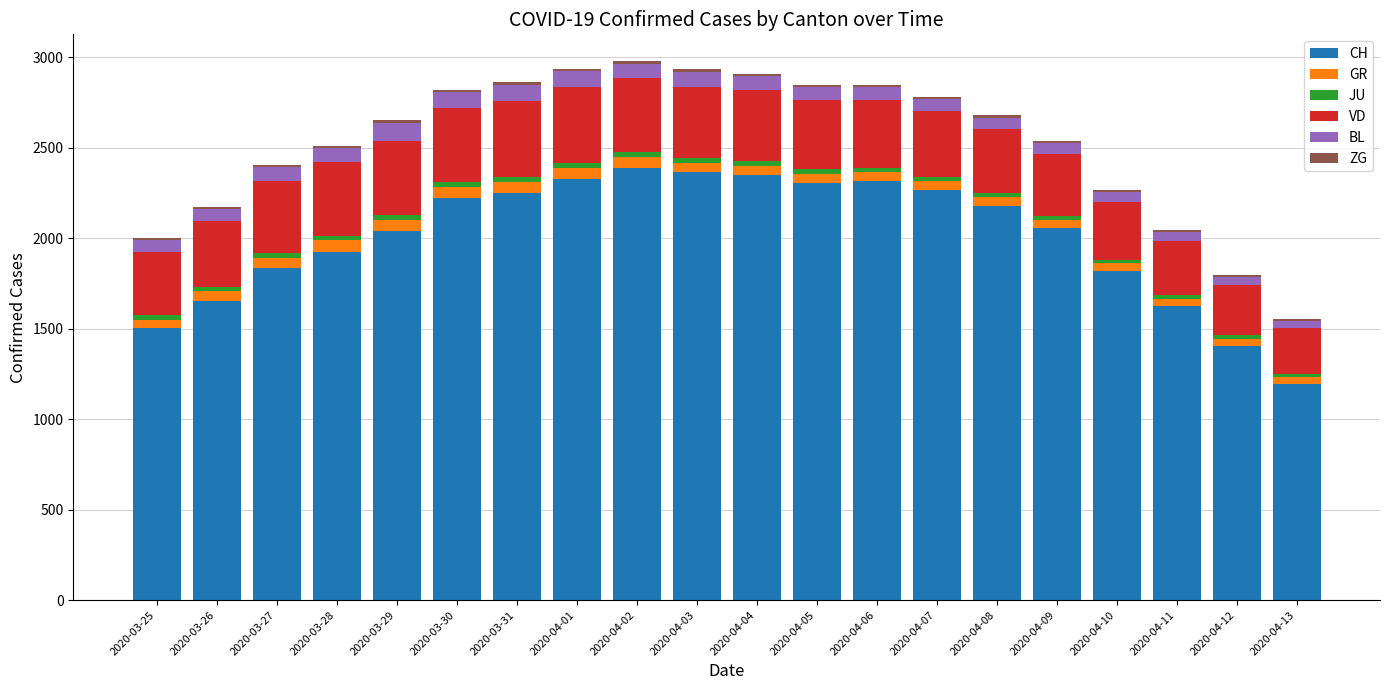

What is the maximum value for CH?

2387